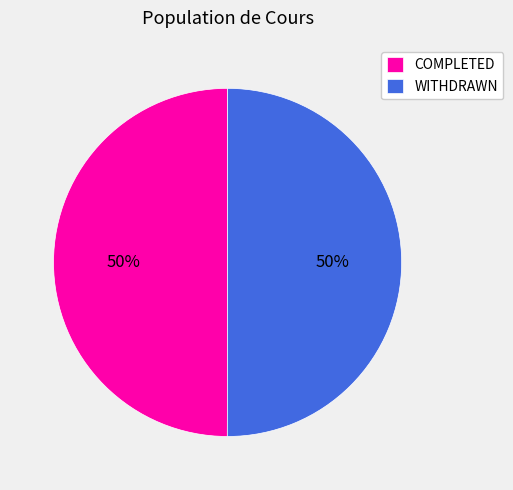

To the nearest percent, what percentage of the pie is COMPLETED?

50%